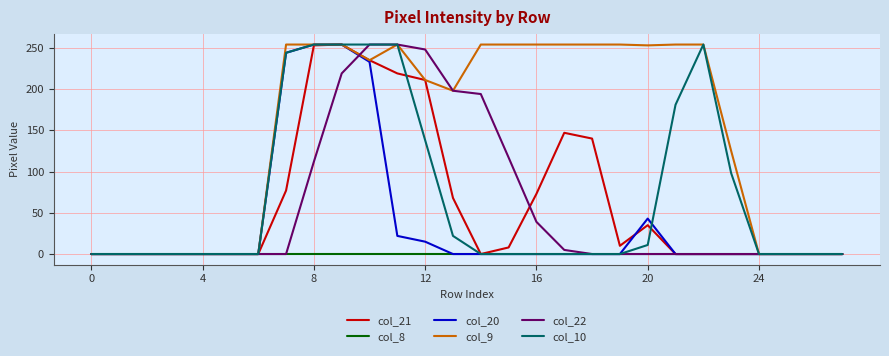

What is the maximum value shown in the chart?

254